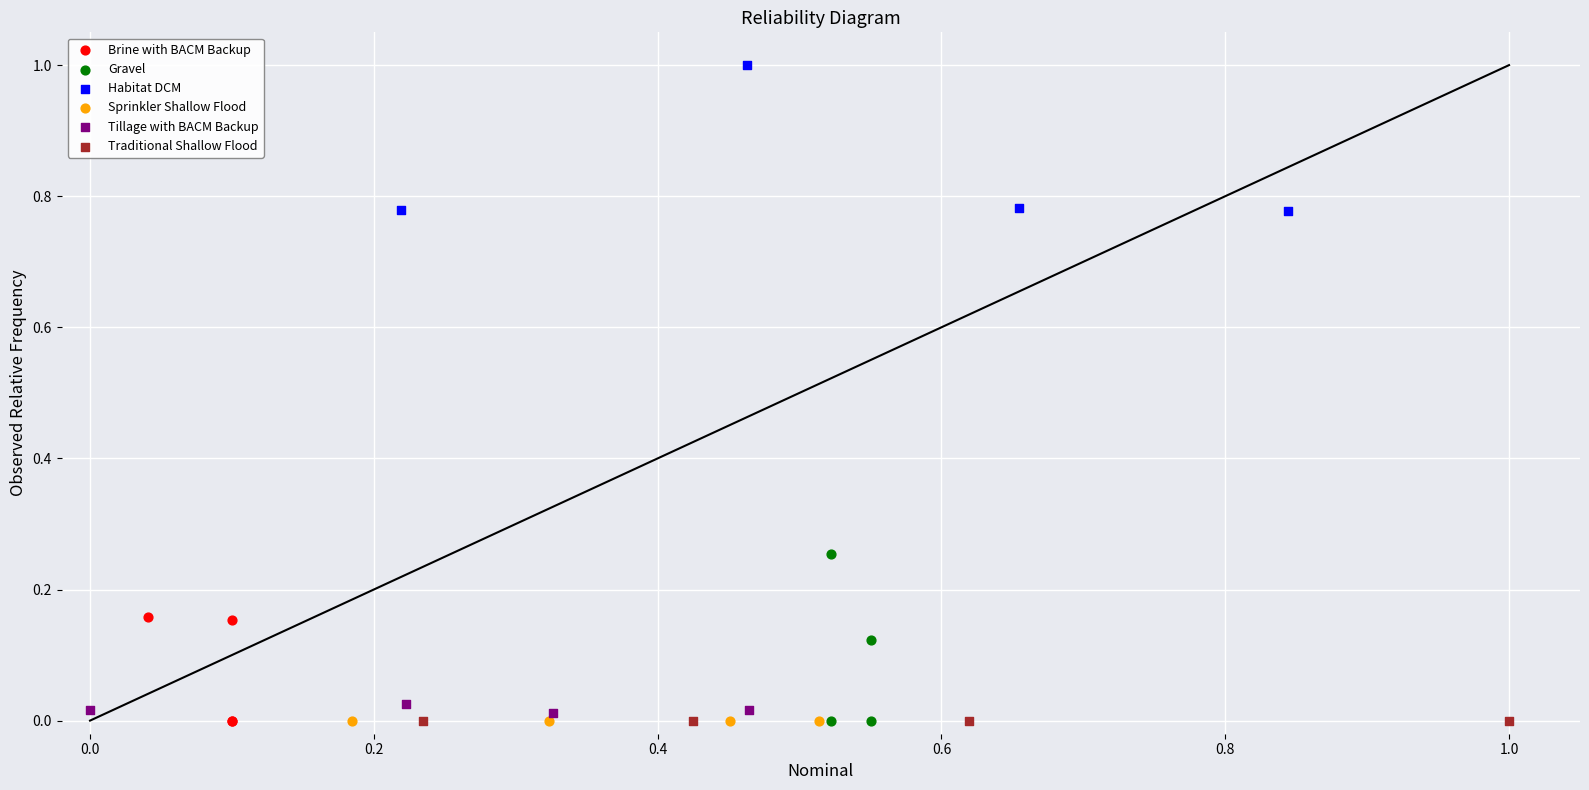

Which series contains the highest Y value?

Habitat DCM